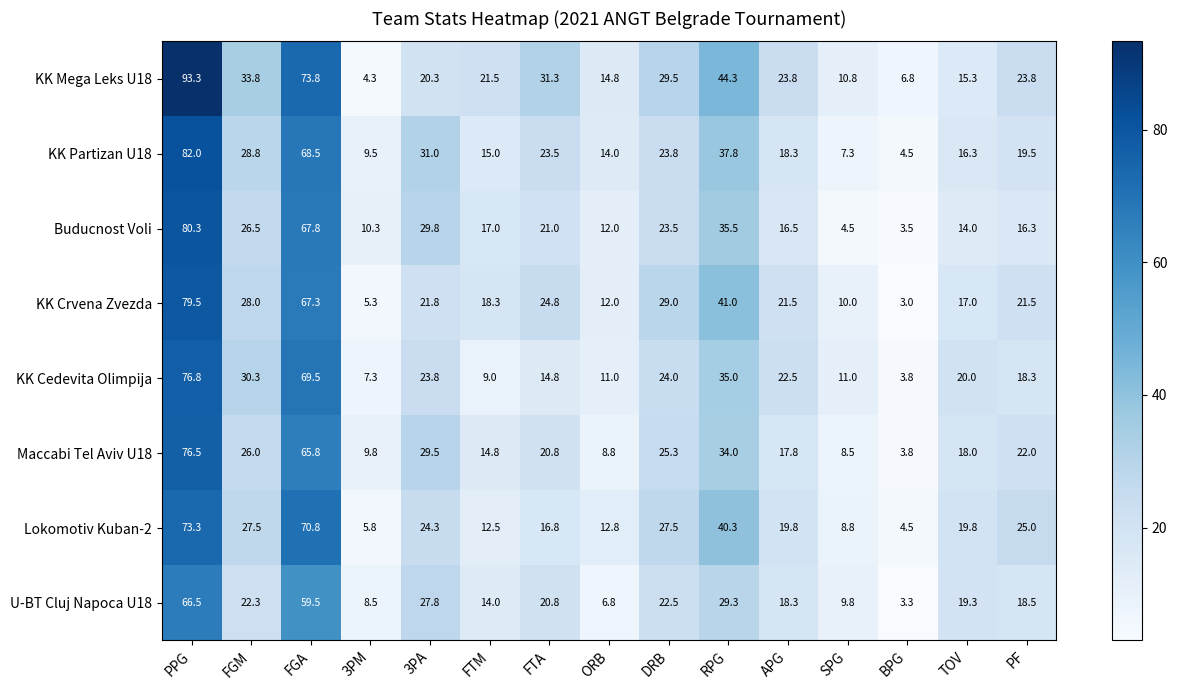

What is the total value across all series at DRB?

205.1